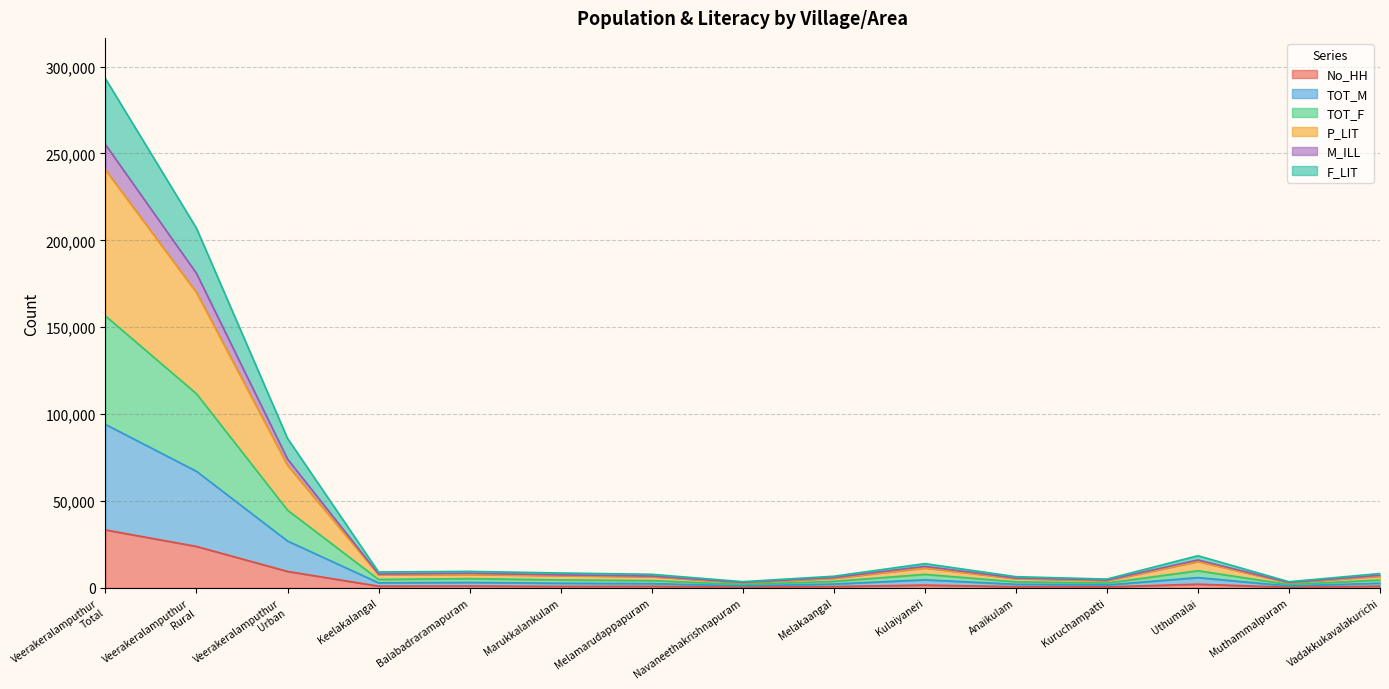

What is the maximum value for No_HH?

33403